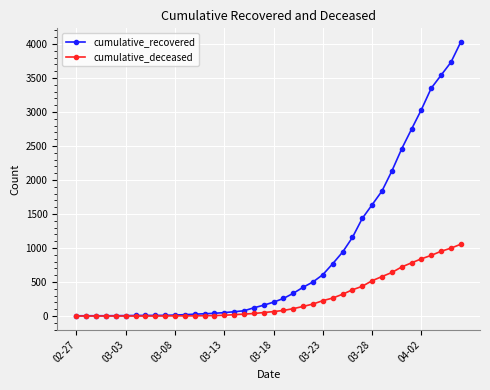

What is the difference between the maximum and minimum values in the cumulative_recovered series?

4027